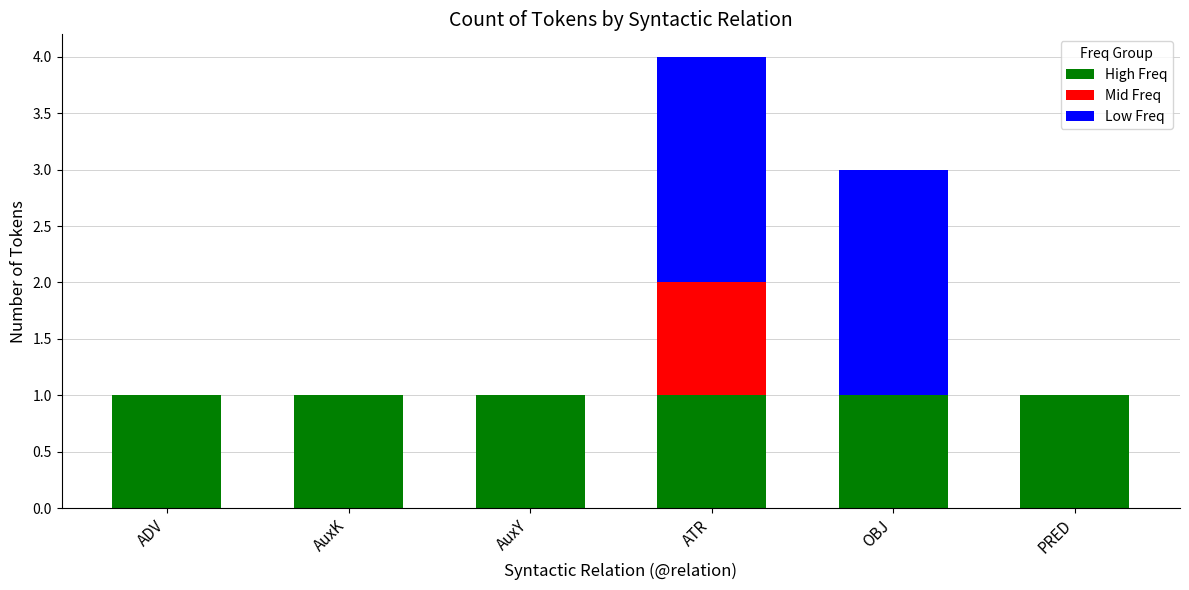

What is the total value across all series at ATR?

4